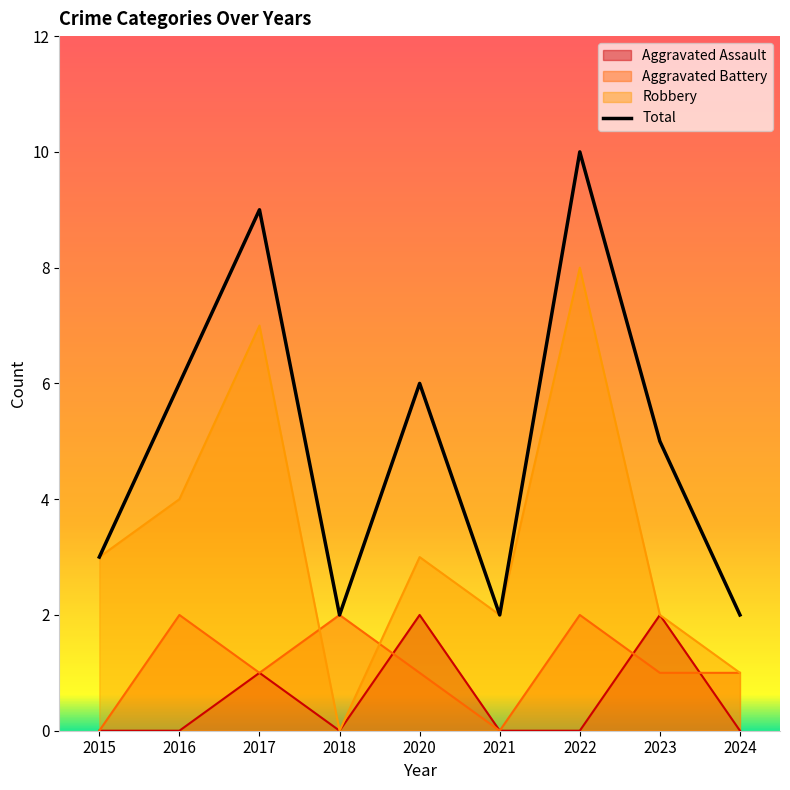

Which series ends up on top after the final intersection of Aggravated Battery and Aggravated Assault?

Aggravated Battery